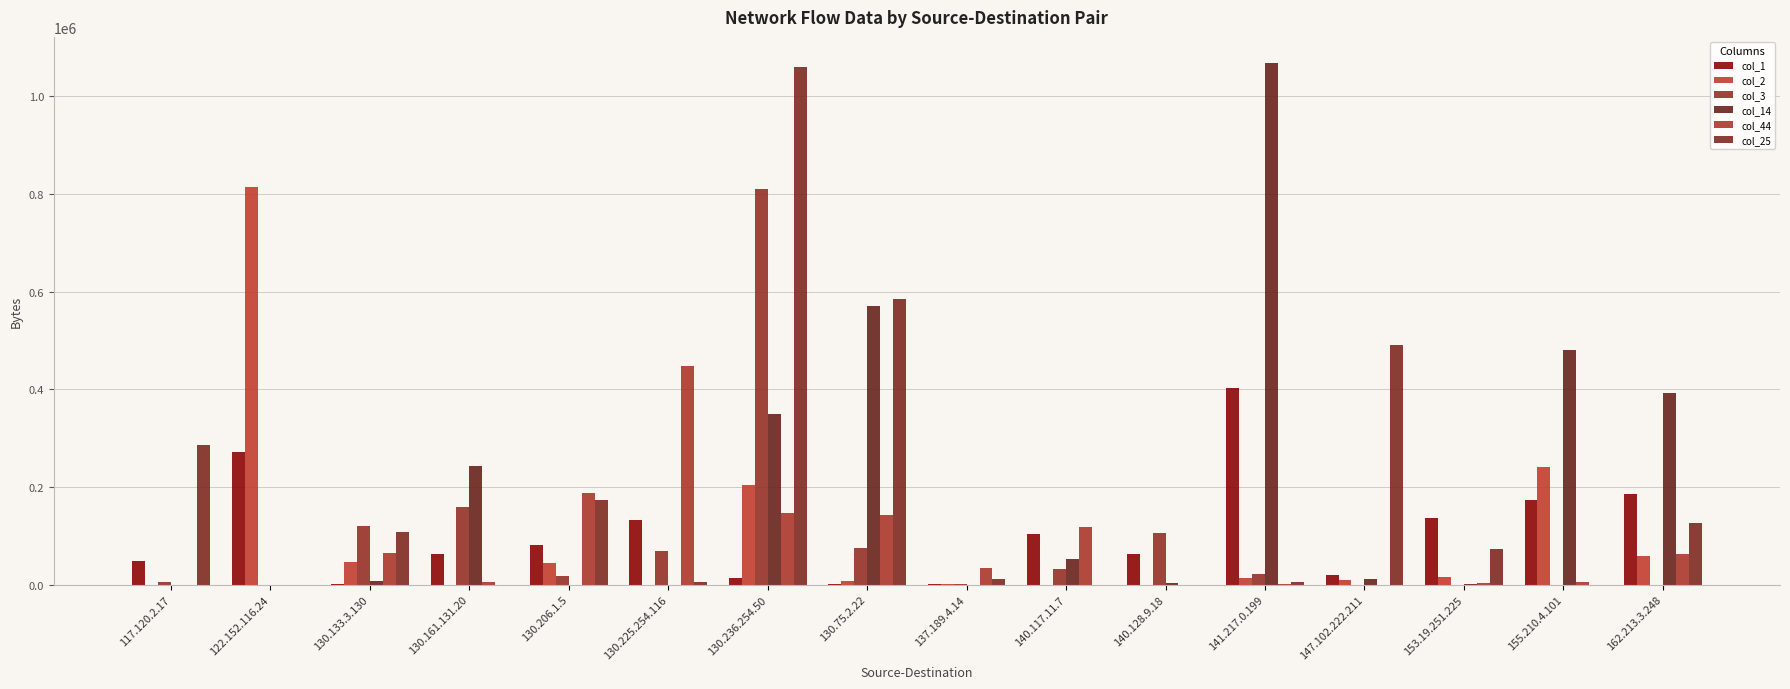

Which series has the largest range (max minus min)?

col_14